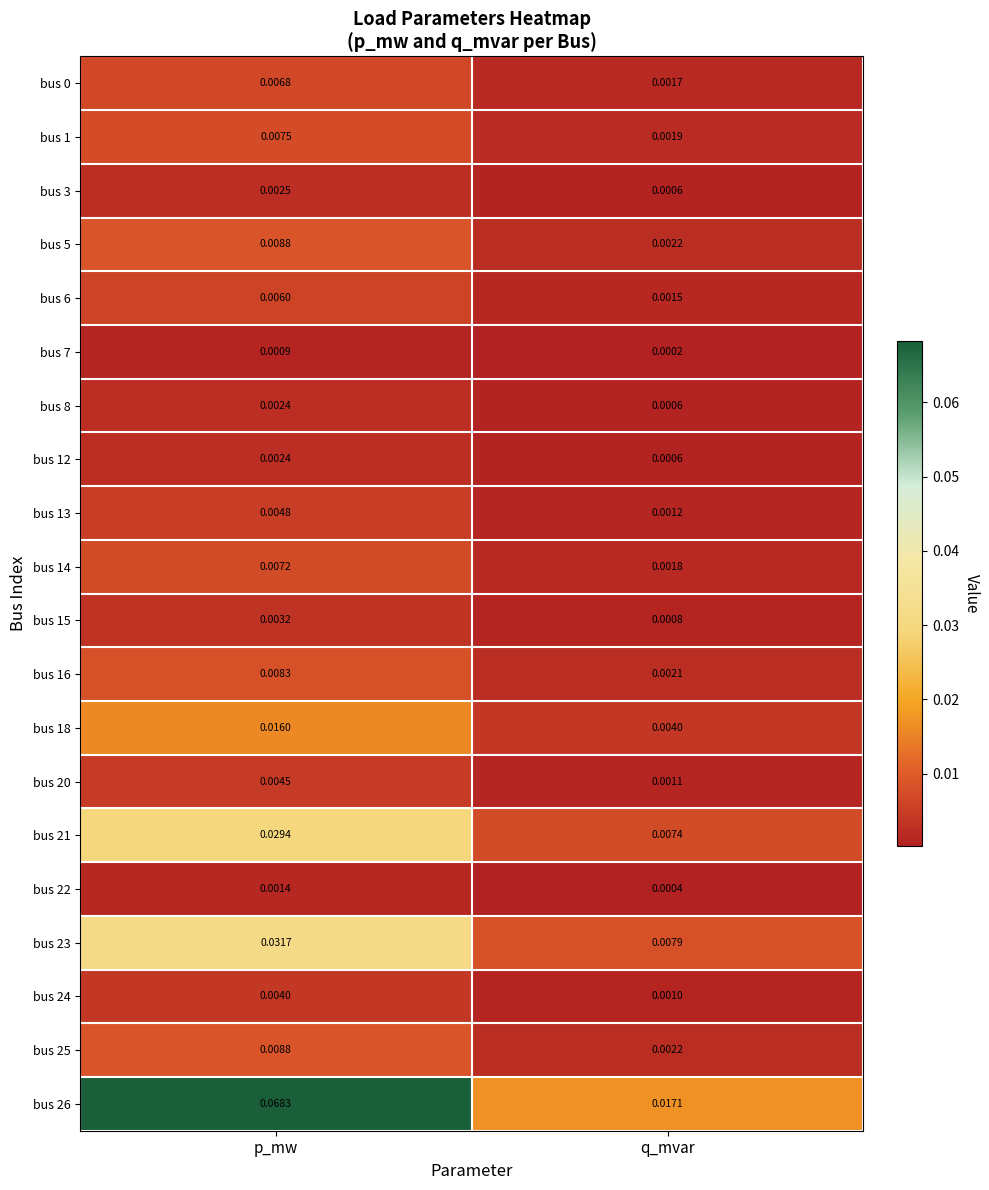

Which category has the highest value in the bus 25 series?

p_mw